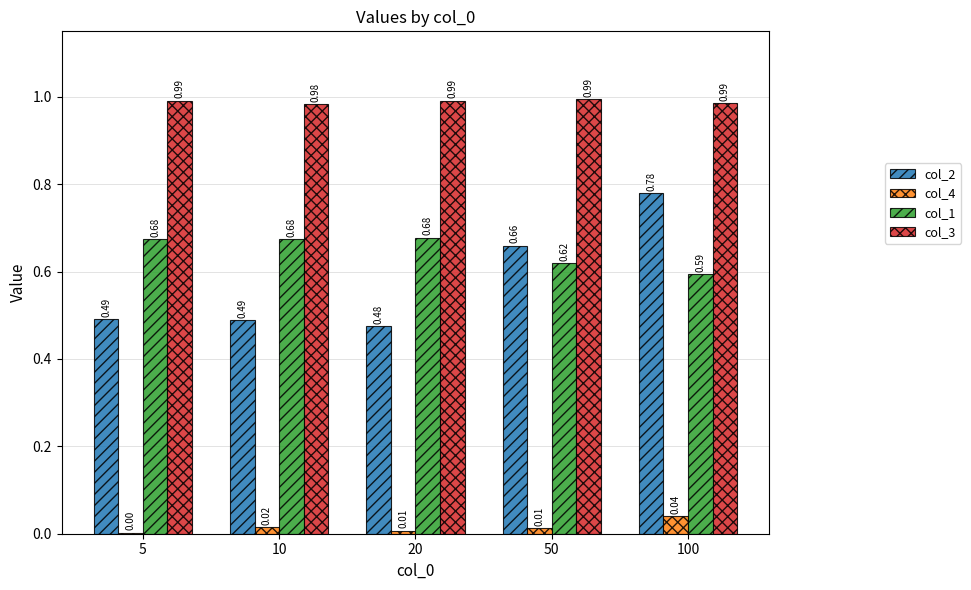

Is it true that col_2 equals 0.2 at 10?

False